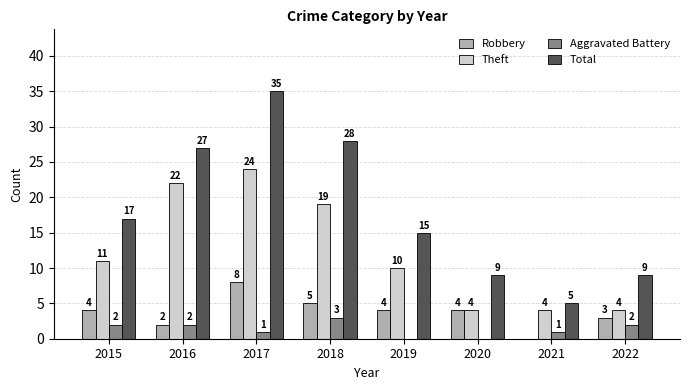

How many distinct data groups are displayed?

4